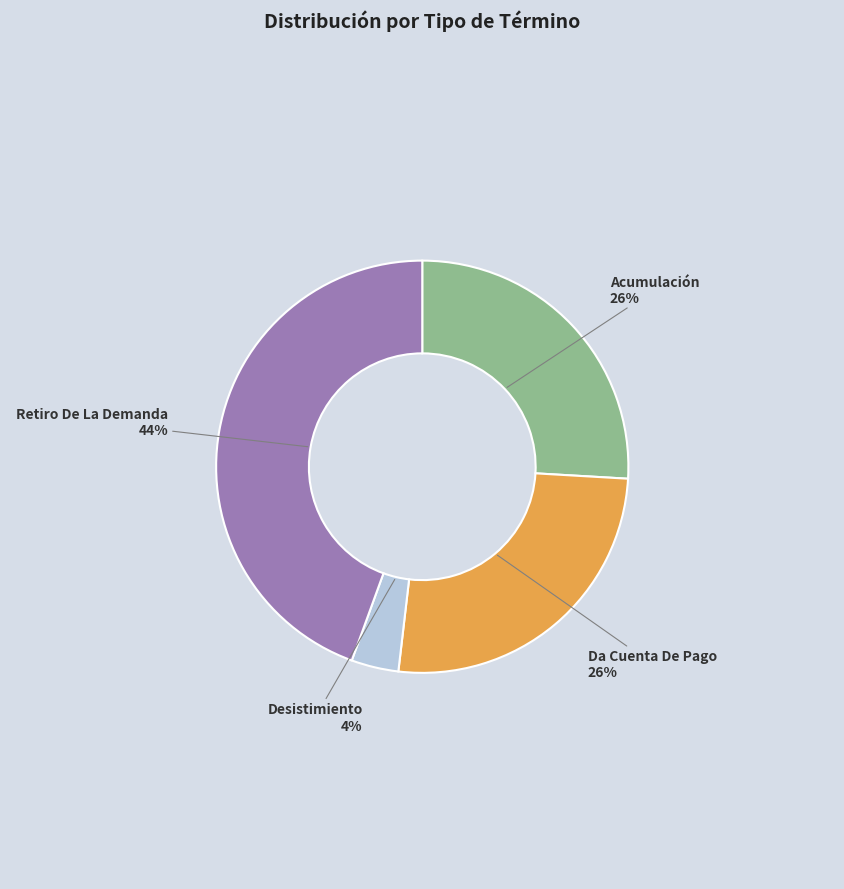

True or false: Retiro De La Demanda accounts for 44% of the total.

True